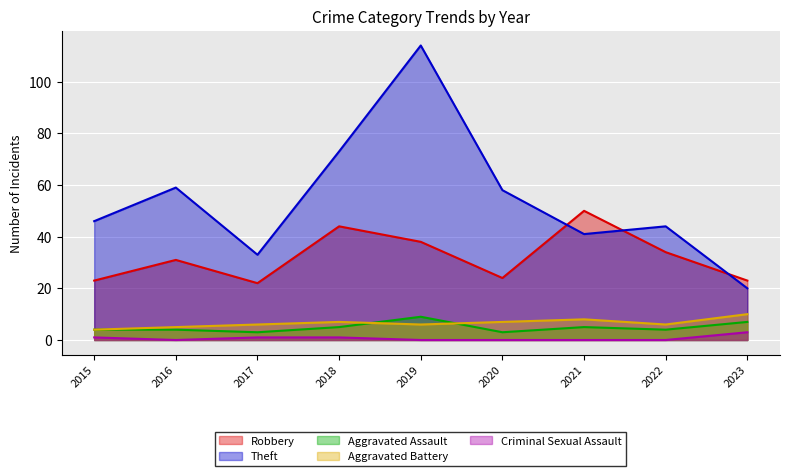

What is the value of the Robbery point at the 2nd from the left?

31